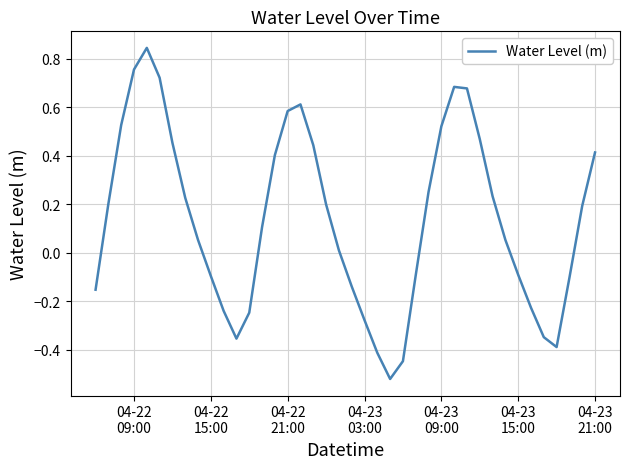

What is the difference between the maximum and minimum values?

1.4